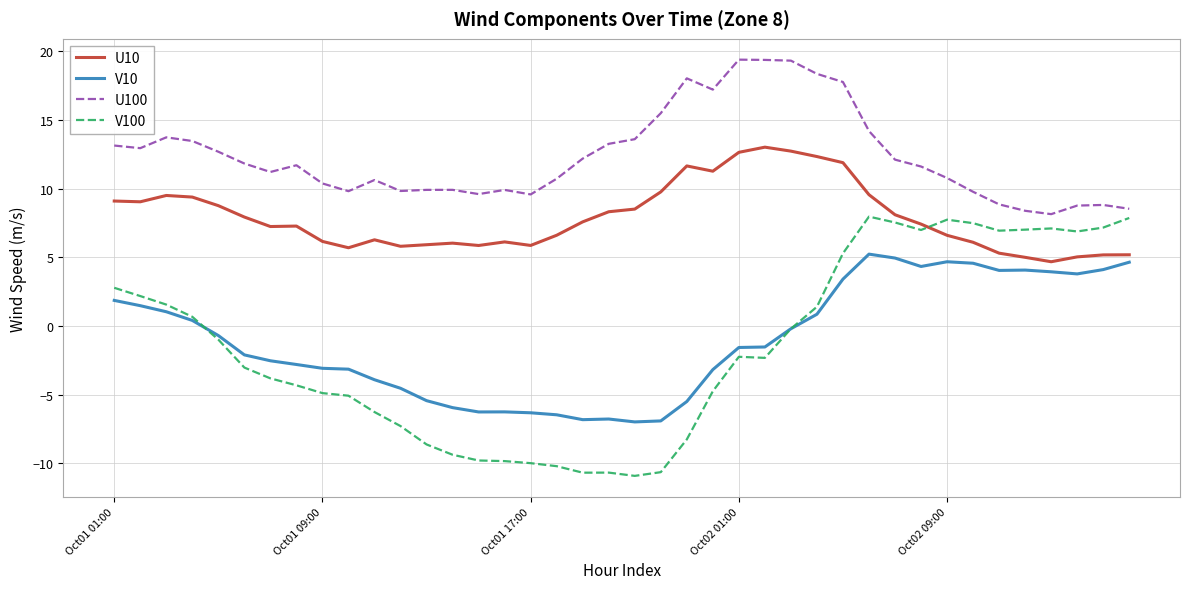

Rank the series by their maximum value, from lowest to highest.

V10, V100, U10, U100